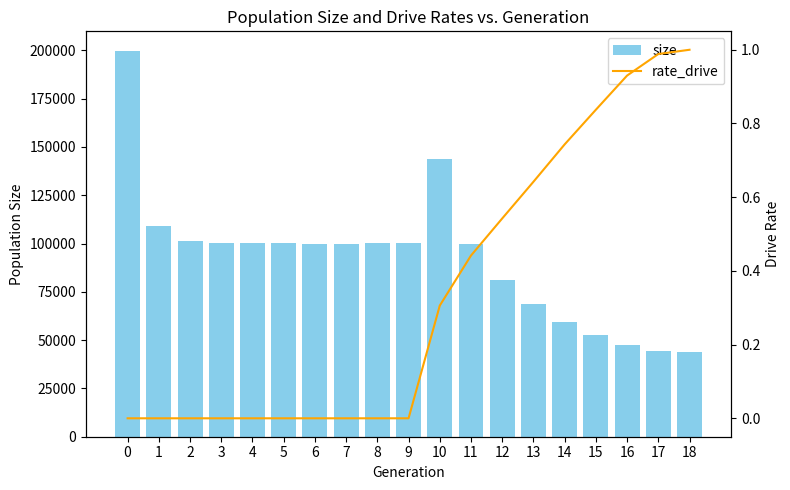

Which has a higher value, 2 or 4?

2